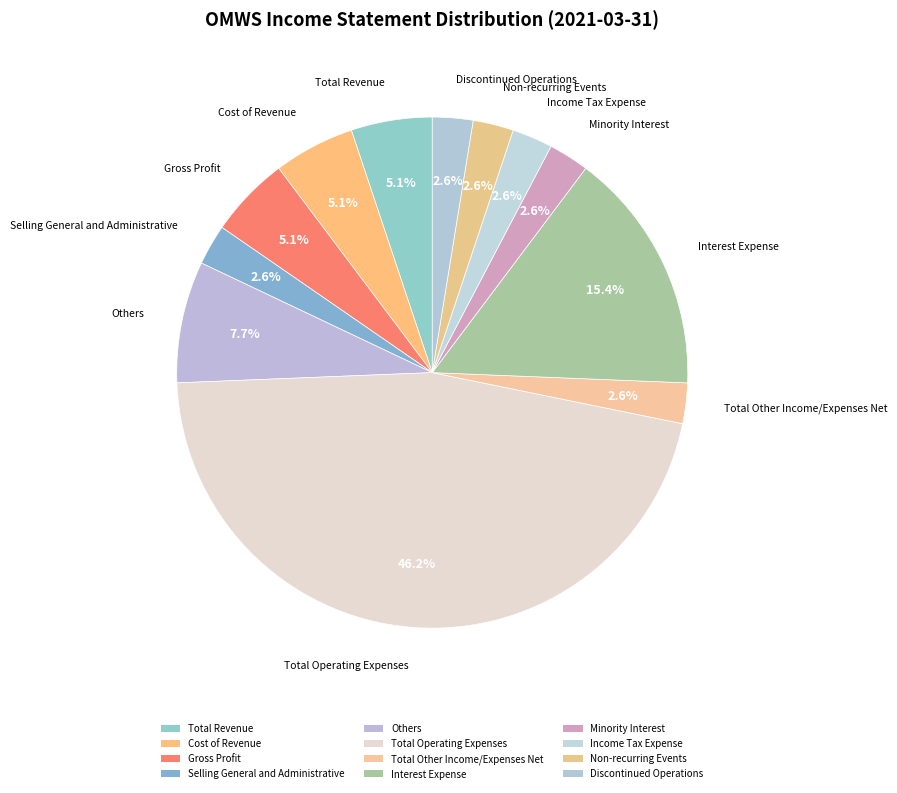

Does any single category account for the majority?

No